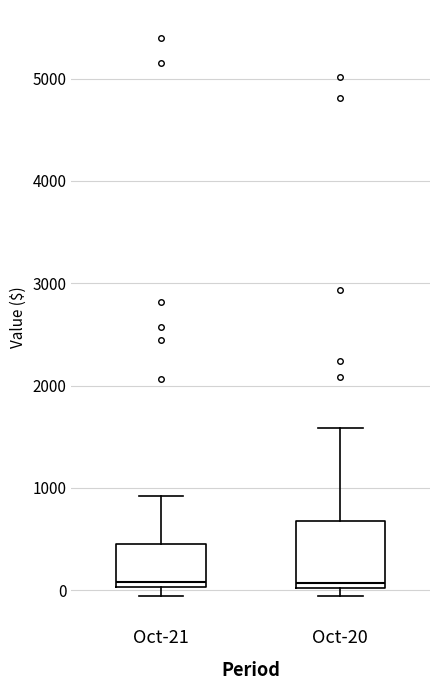

Reading left to right, transcribe this box plot: for each box, give where its median line is, the range the box spans, and where its two whiskers end, as read against the y-axis. The values are not printed on the chart, so give them approximately, as read against the axis.

Oct-21: median 100, box 0 to 500, whiskers -100 to 900
Oct-20: median 100, box 0 to 700, whiskers -100 to 1600